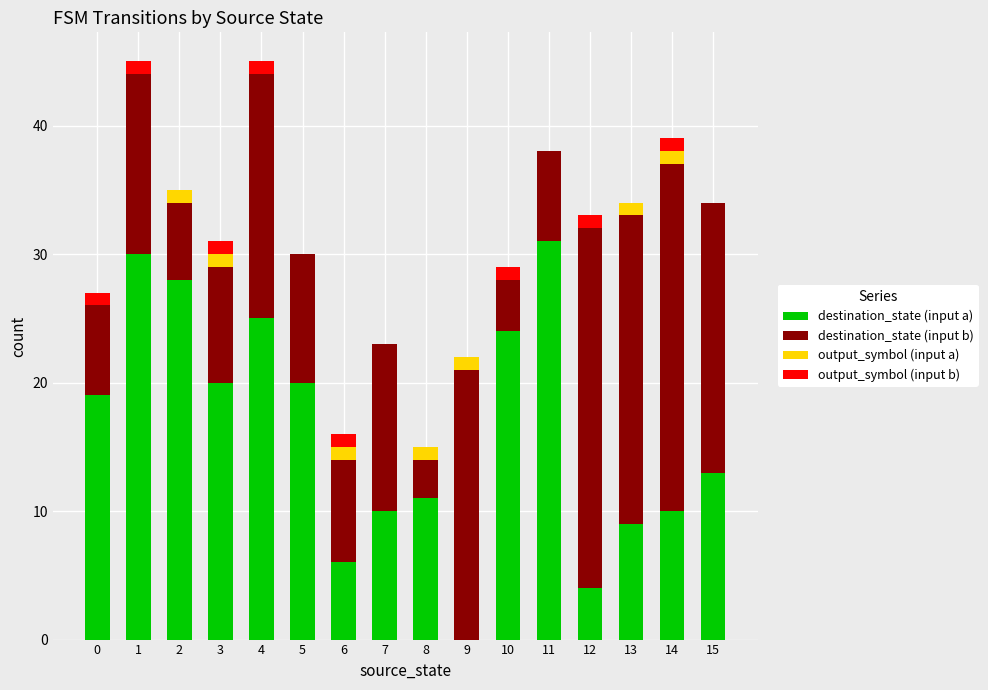

Does the chart contain stacked bars?

Yes